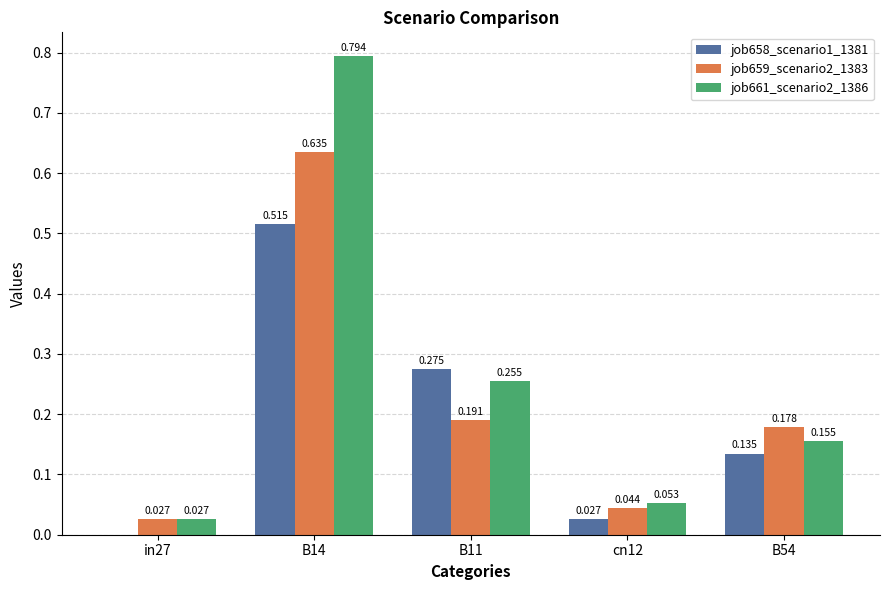

Rank the series by their maximum value, from lowest to highest.

job658_scenario1_1381, job659_scenario2_1383, job661_scenario2_1386